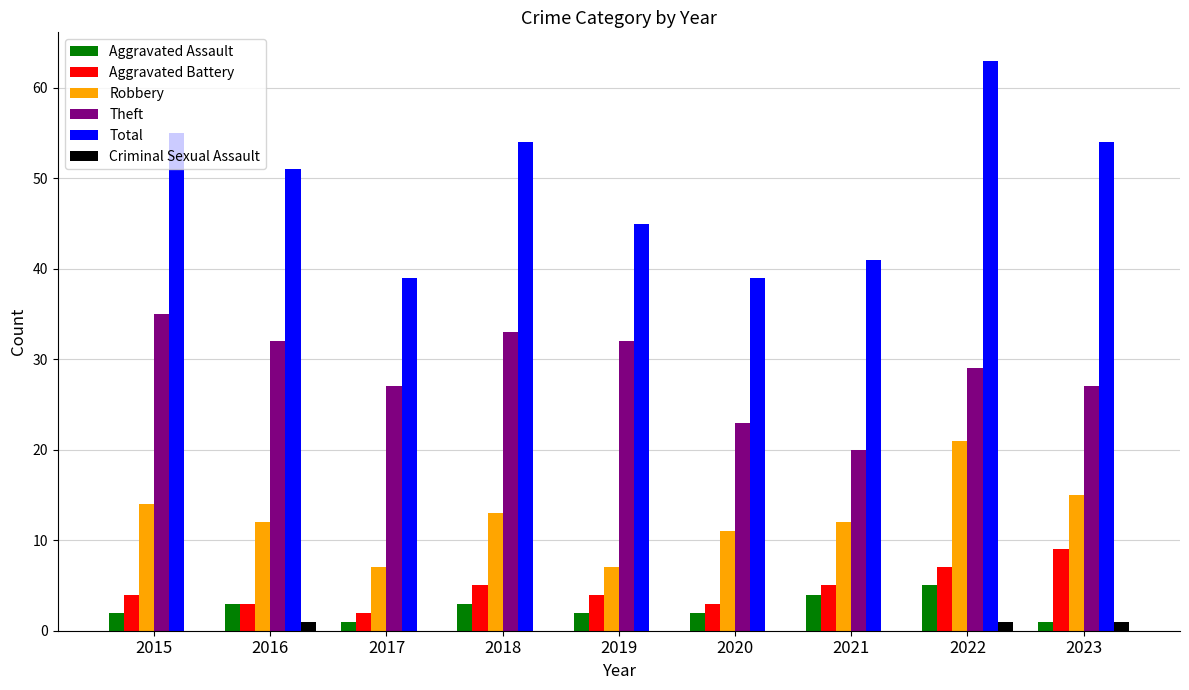

Which series changed the most between 2016 and 2019?

Total